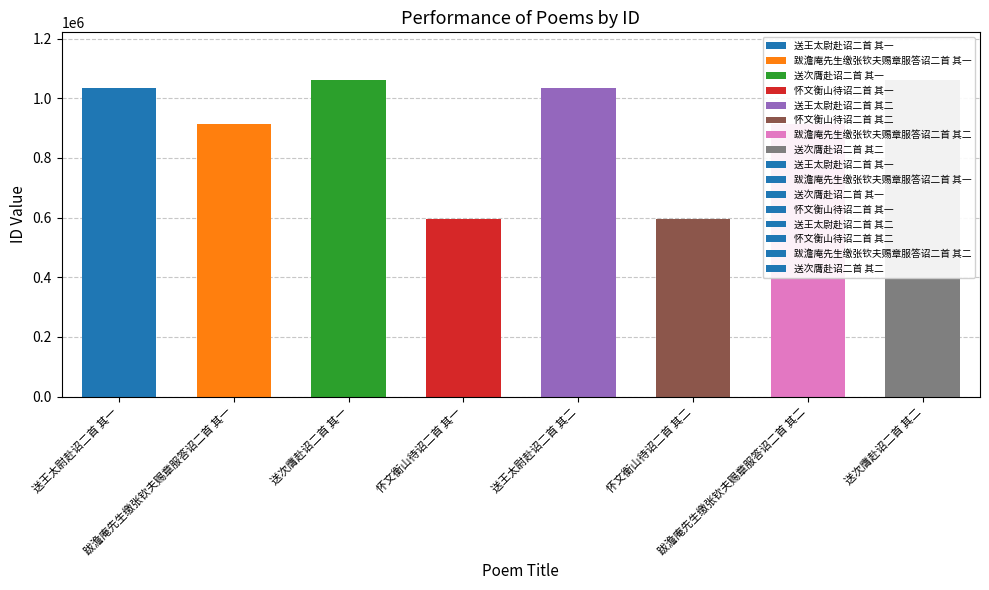

Between 送次膺赴诏二首 其一 and 跋澹庵先生缴张钦夫赐章服答诏二首 其一, which is larger?

送次膺赴诏二首 其一